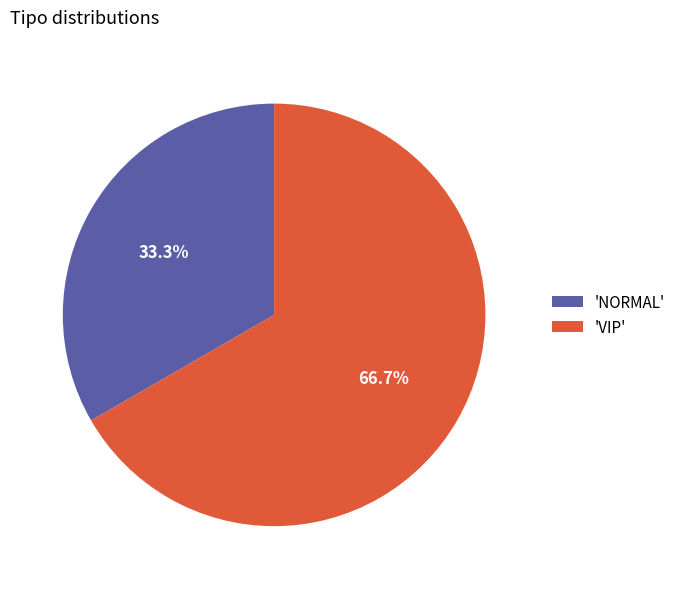

Rank the categories by value from highest to lowest.

'VIP', 'NORMAL'